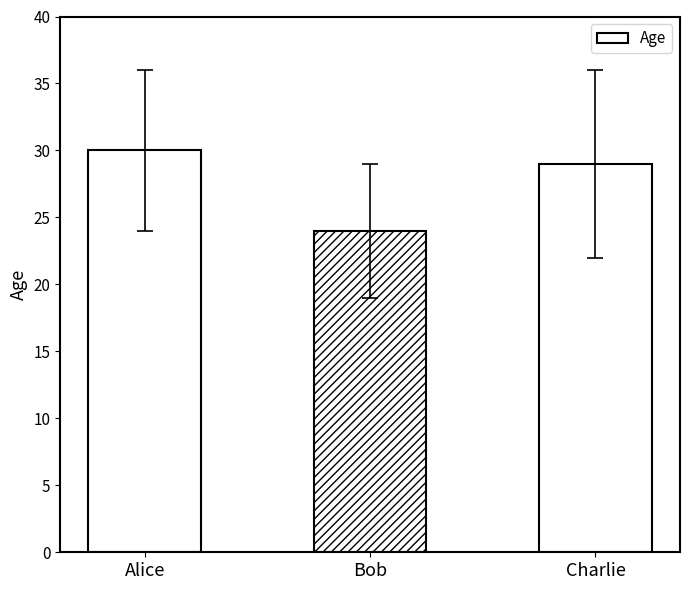

What value does the data have at Charlie?

29